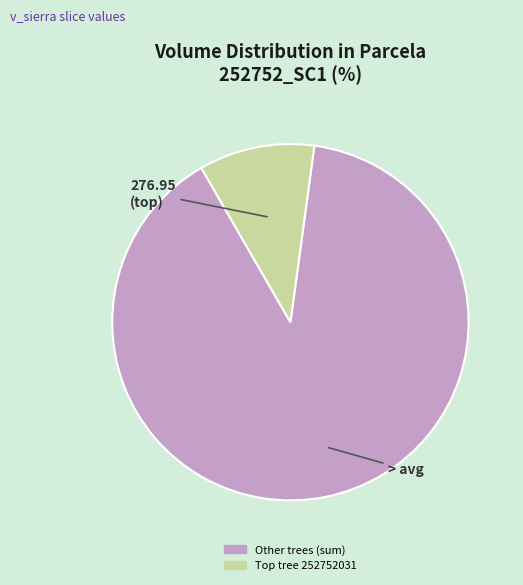

Is there any slice that represents more than half of the pie?

Yes